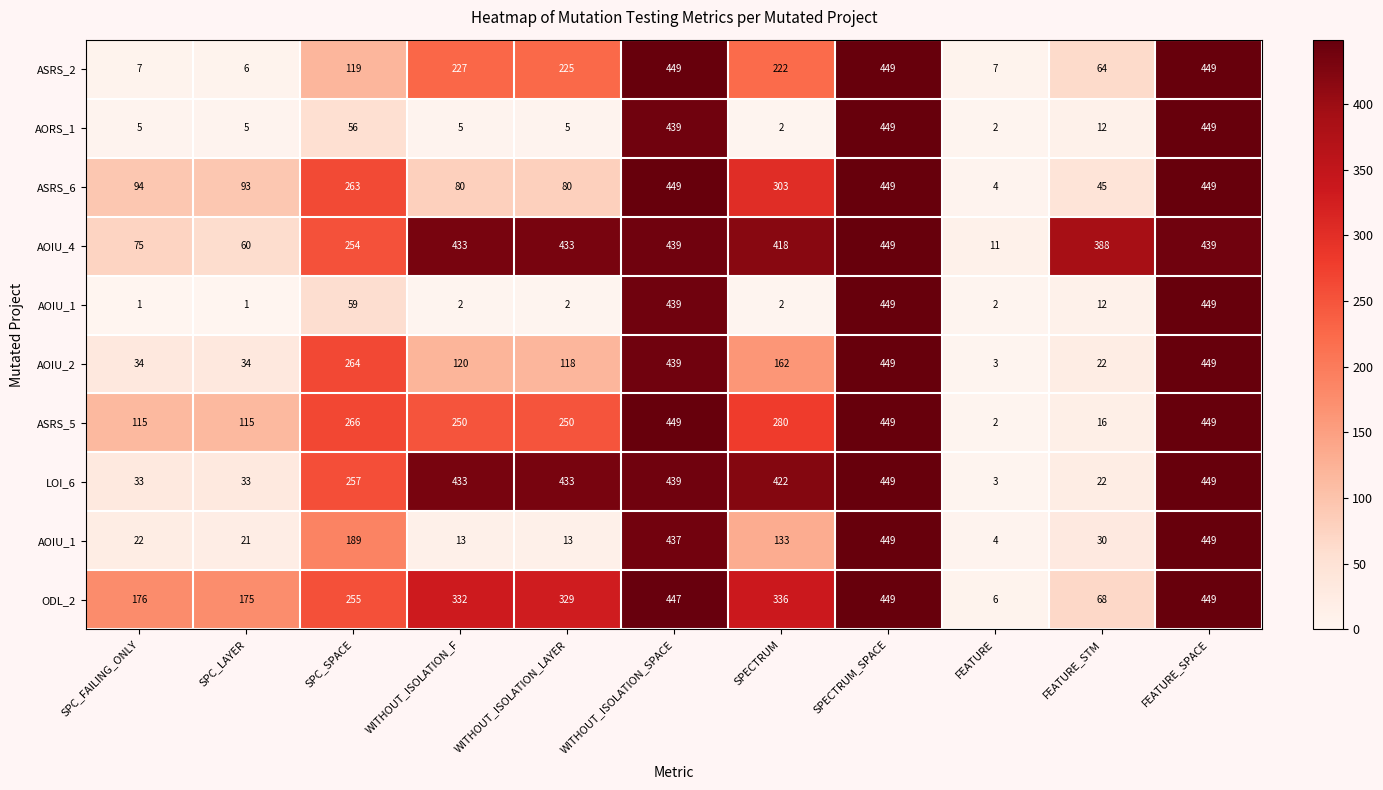

How many data points does each series have?

11